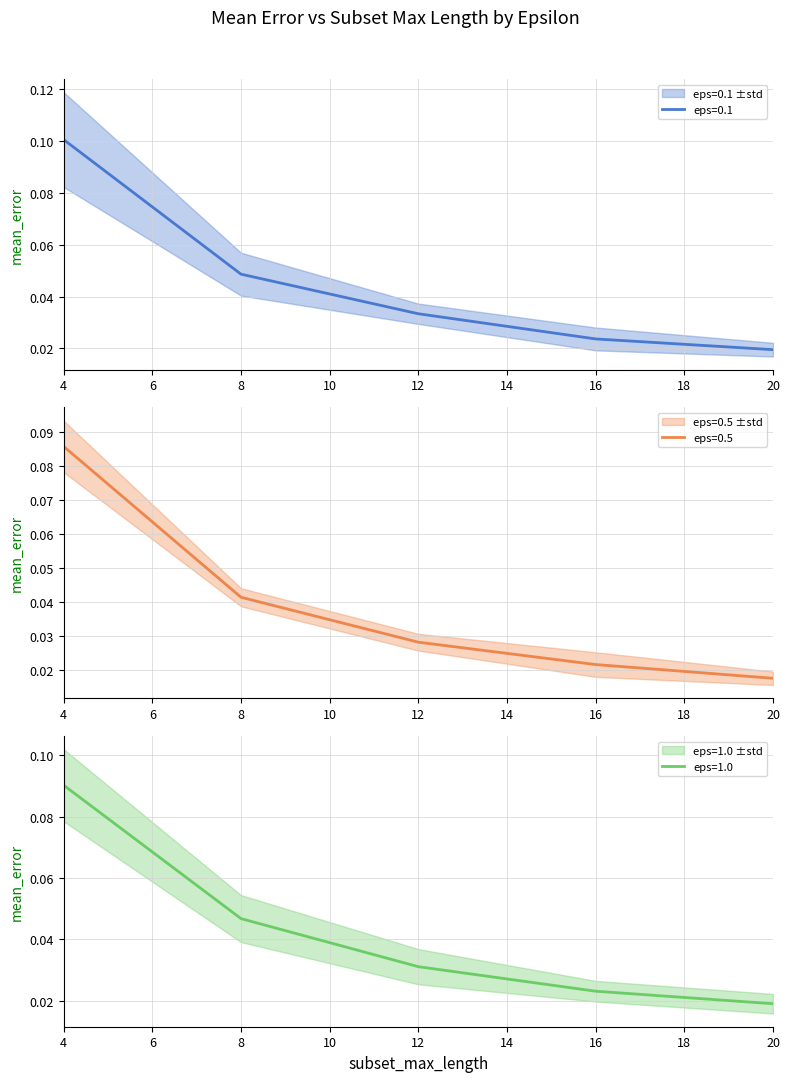

What is the difference between the maximum and minimum values in the mean_error_eps0.1 series?

0.1